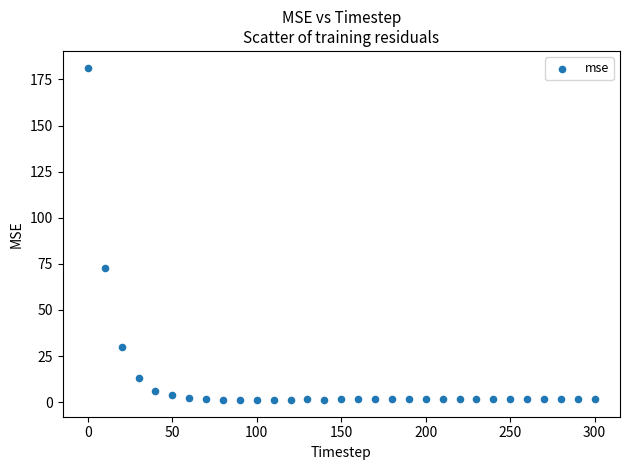

What is the range of X values (max minus min)?

300.0